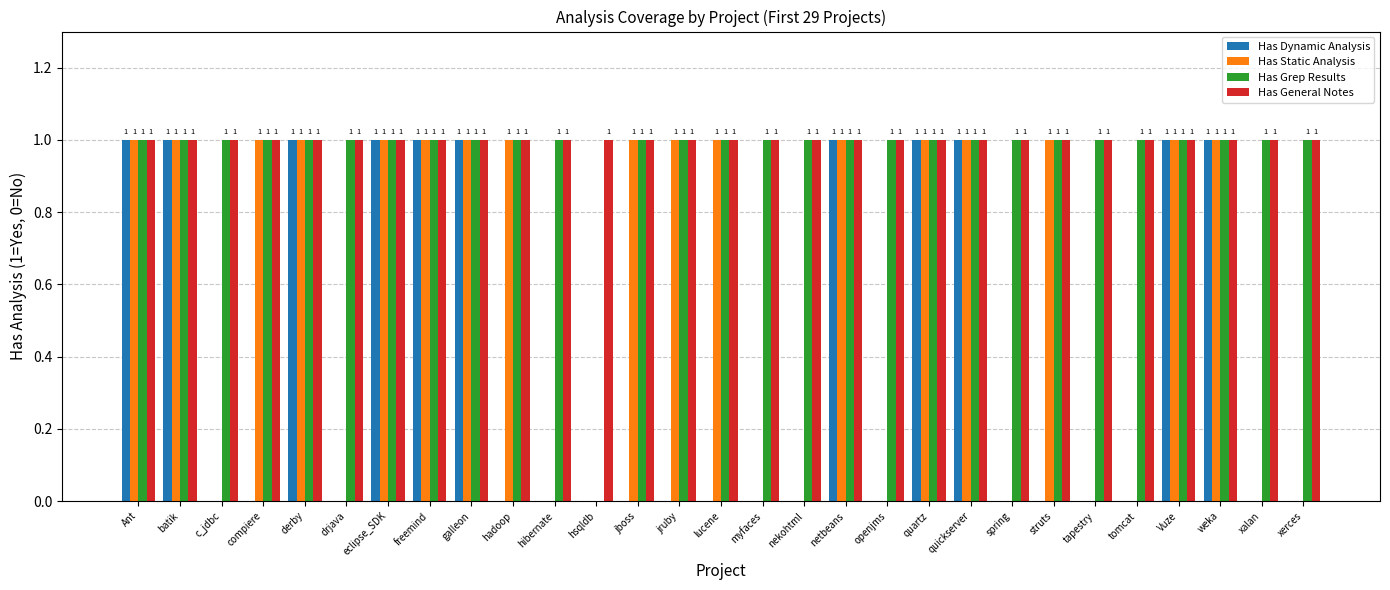

What is the maximum value shown in the chart?

1